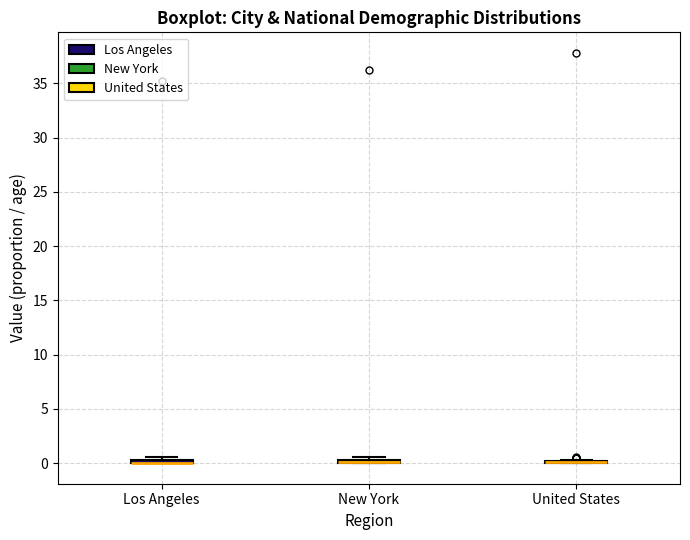

Where is the upper edge of the box for New York on the y-axis? The values are not printed on the chart, so give them approximately, as read against the axis.

0.5